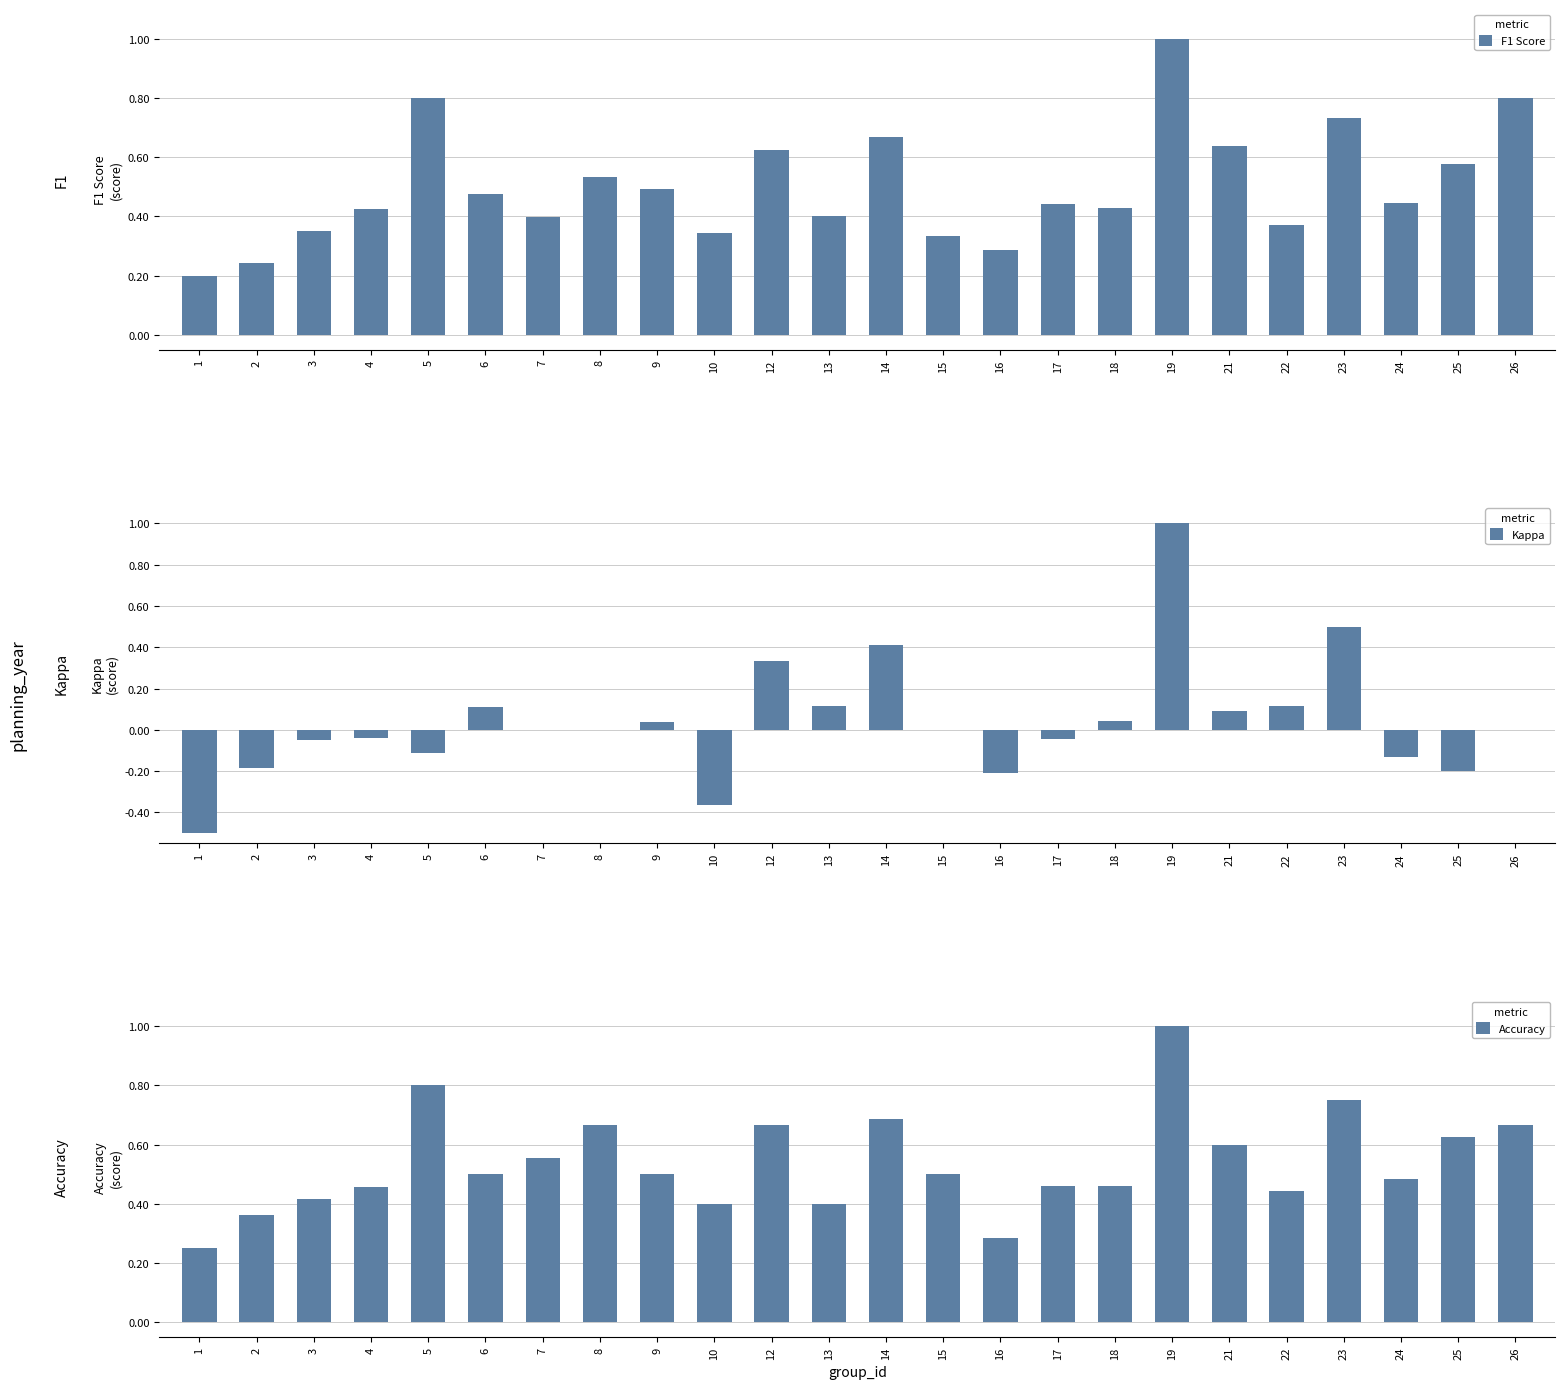

Is the value of Kappa at 3 greater than the value of F1 Score at 24?

No